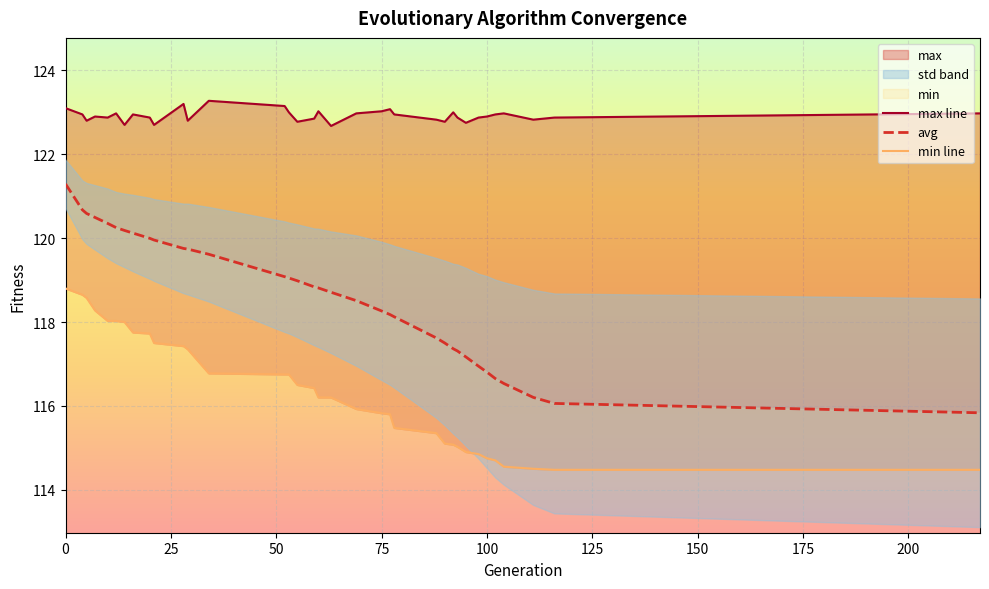

How many lines are shown in the chart?

3